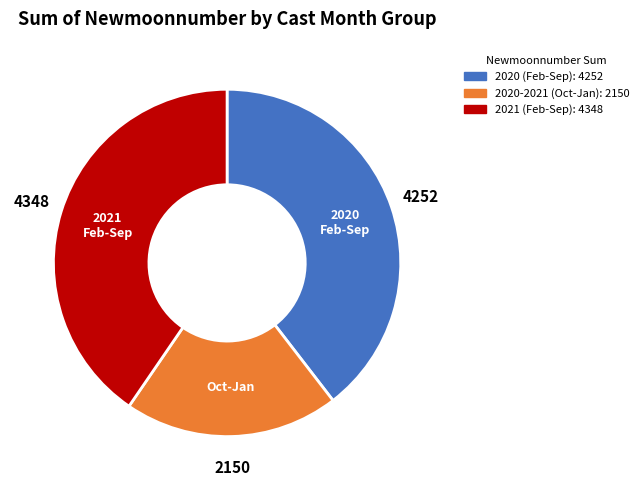

Is there any slice that represents more than half of the pie?

No